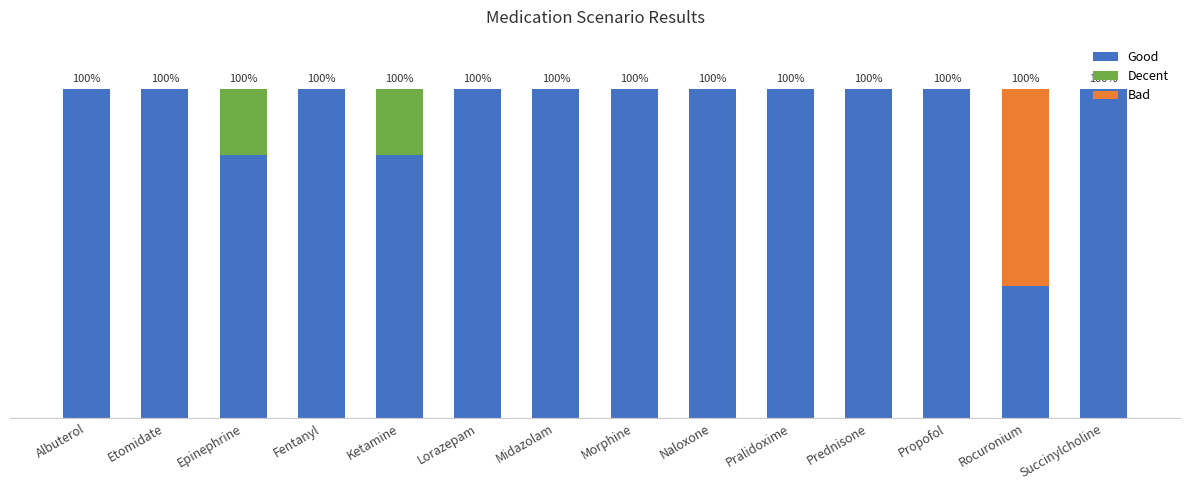

Between Etomidate and Lorazepam, which is larger?

Etomidate